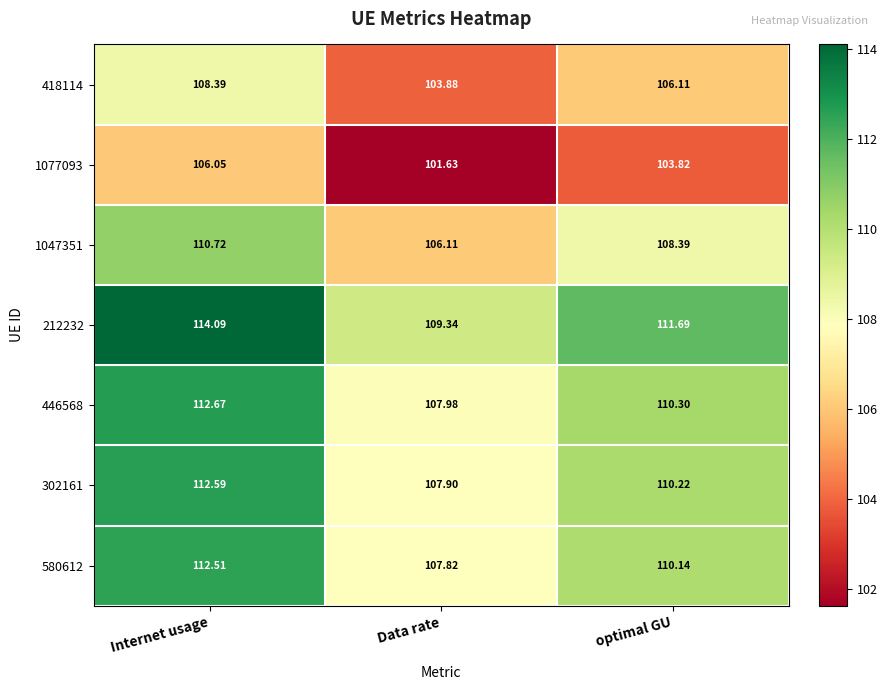

Which series has the widest spread of values?

212232